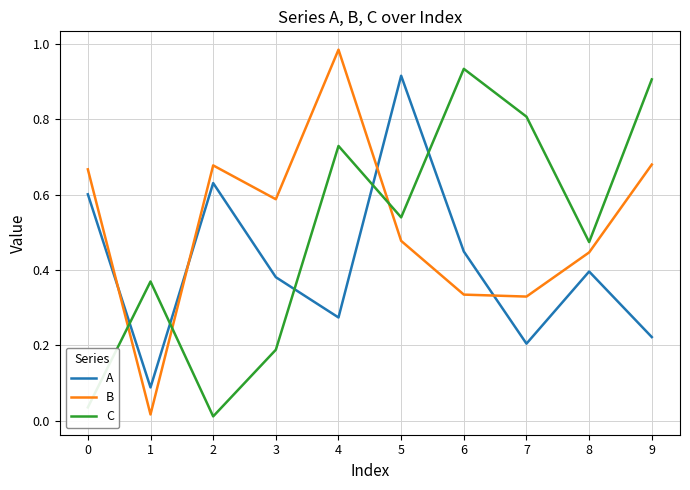

Is it true that A equals 0.2 at 7?

True